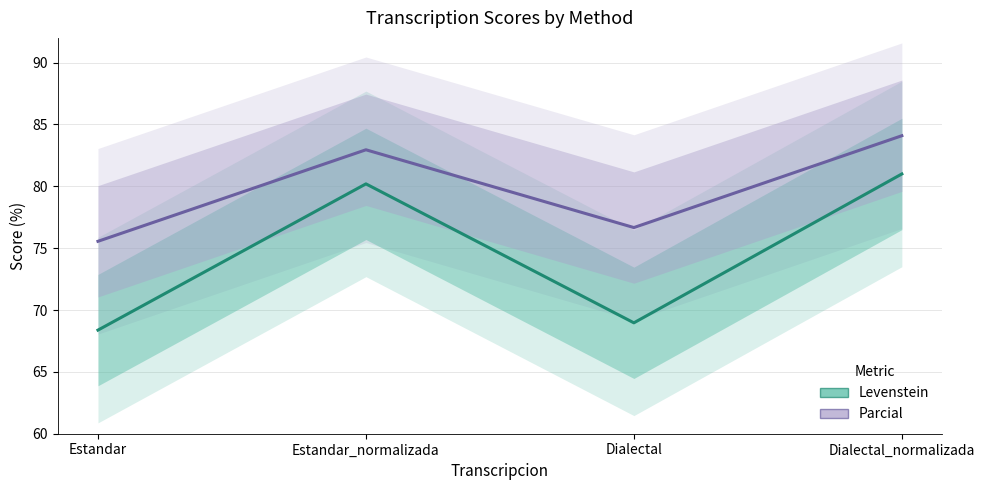

True or false: Levenstein (mean) and Parcial (mean) cross at least once.

False